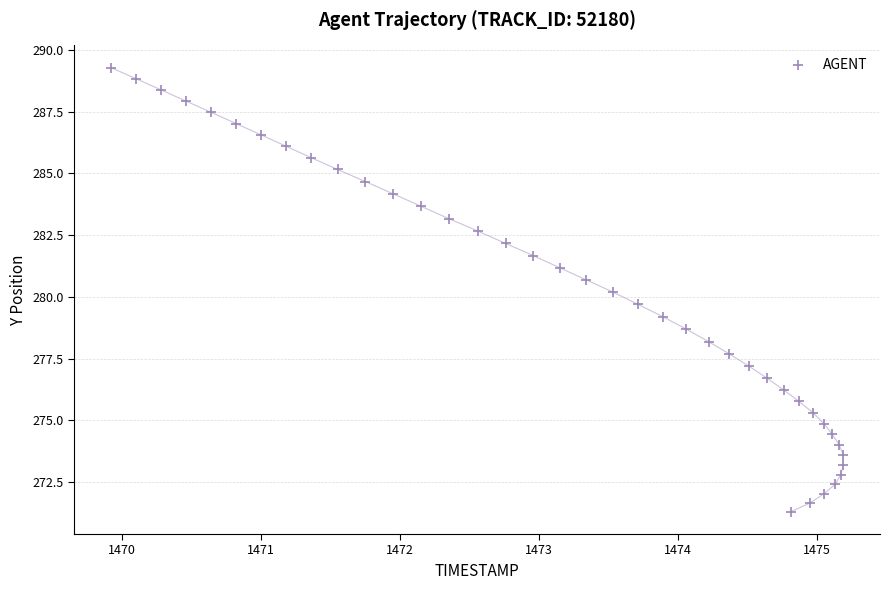

What is the range of X values (max minus min)?

5.3